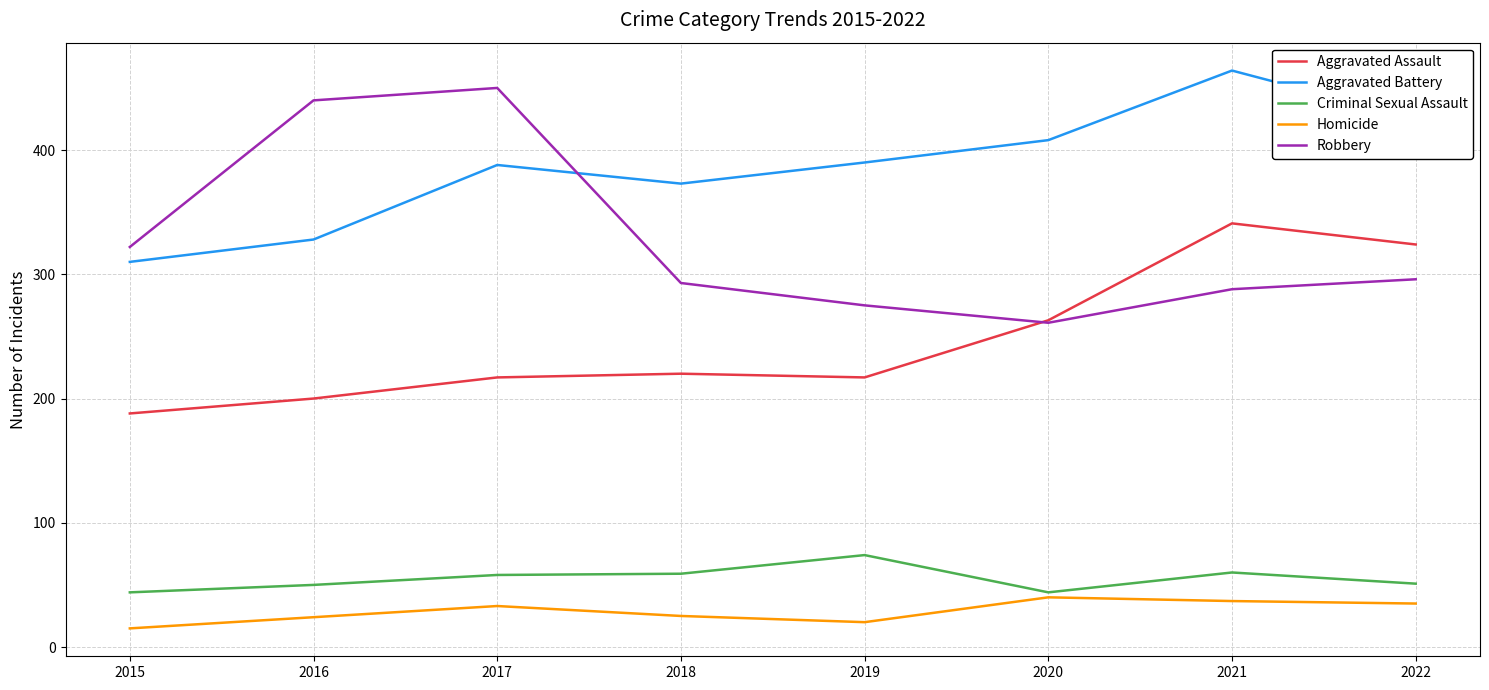

True or false: Robbery has more than 2 points higher than both neighbors.

False